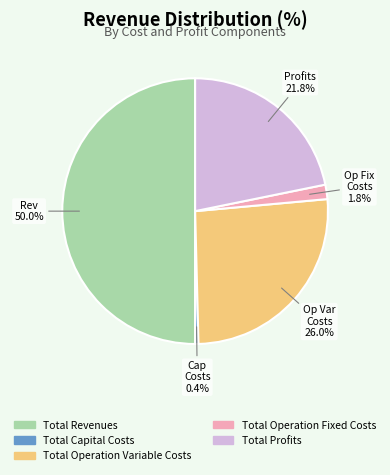

What is the smallest slice in the pie chart?

Total Capital Costs